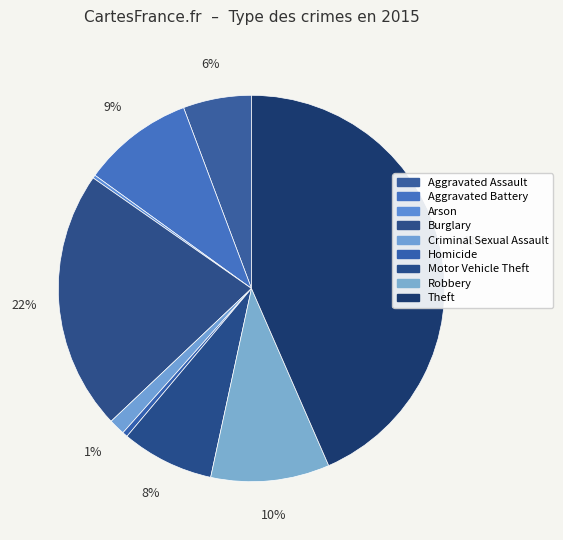

True or false: Aggravated Battery accounts for 1% of the total.

False